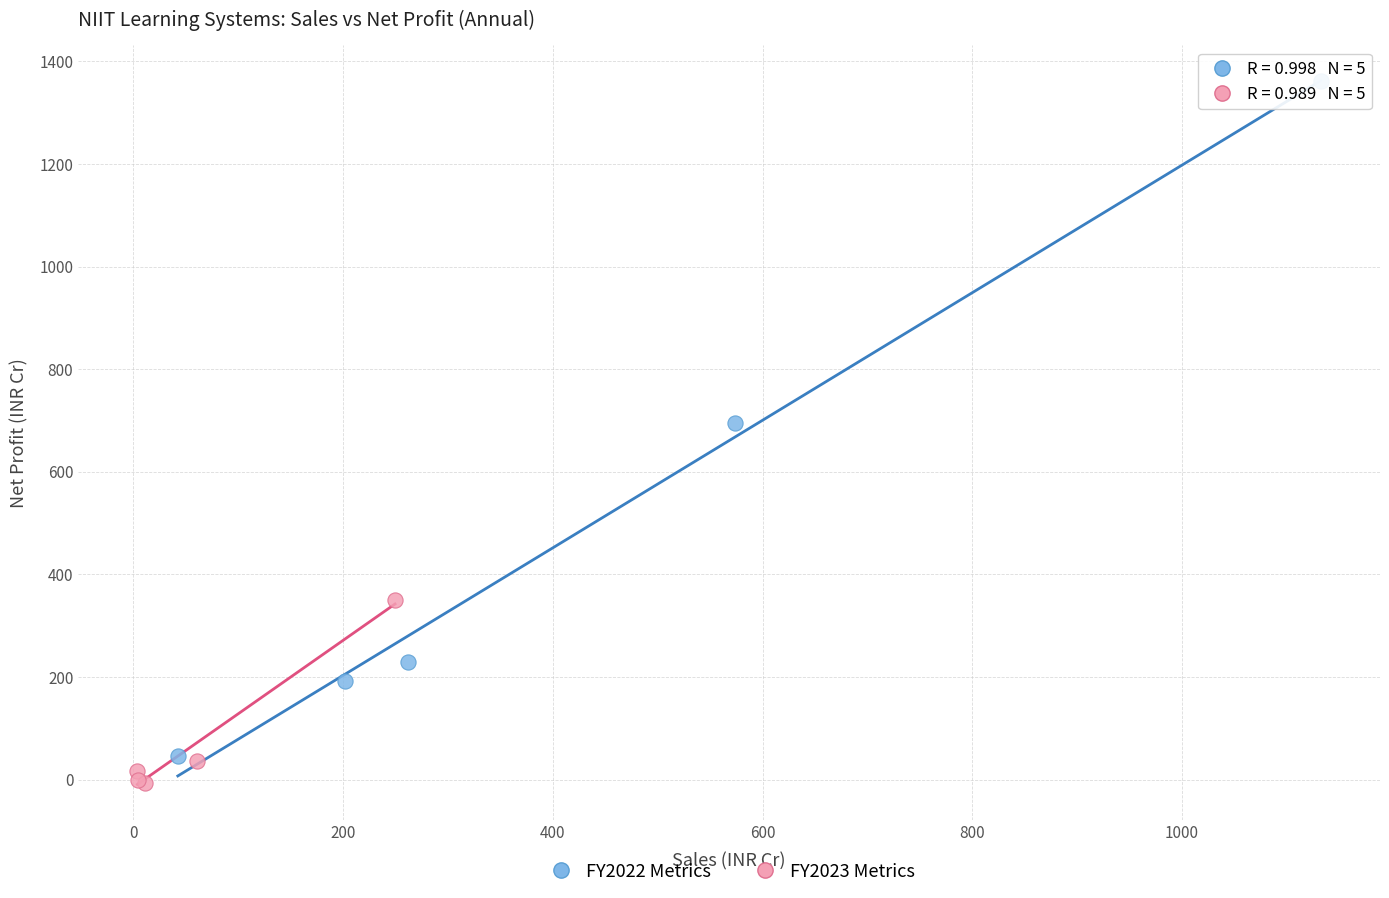

Which series contains the highest Y value?

FY2022 Metrics